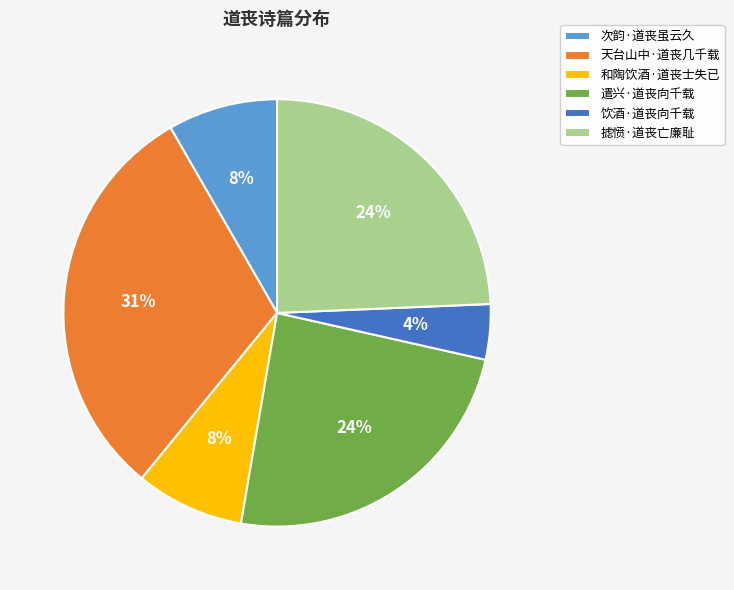

To the nearest percent, what is the average slice percentage?

17%